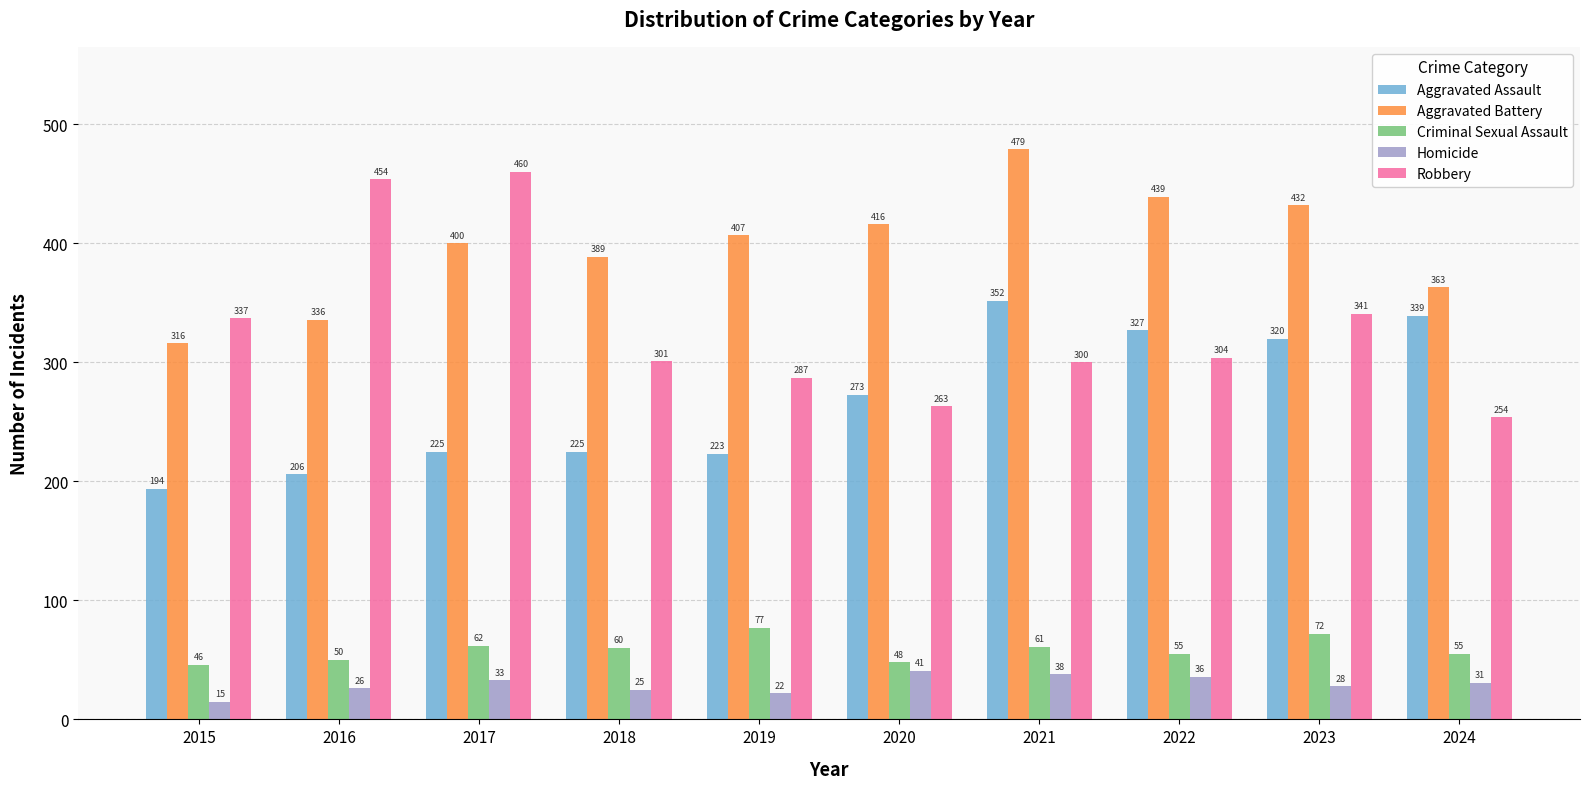

Is it true that Aggravated Assault equals 339 at 2024?

True